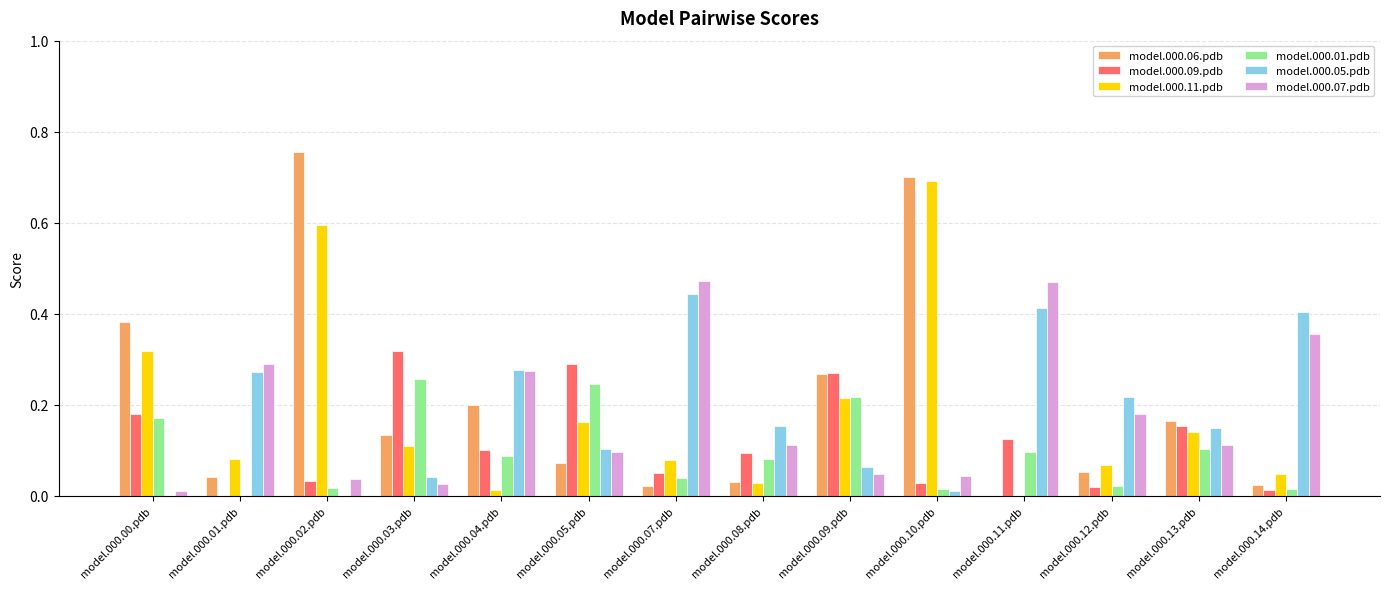

Does the chart contain stacked bars?

No